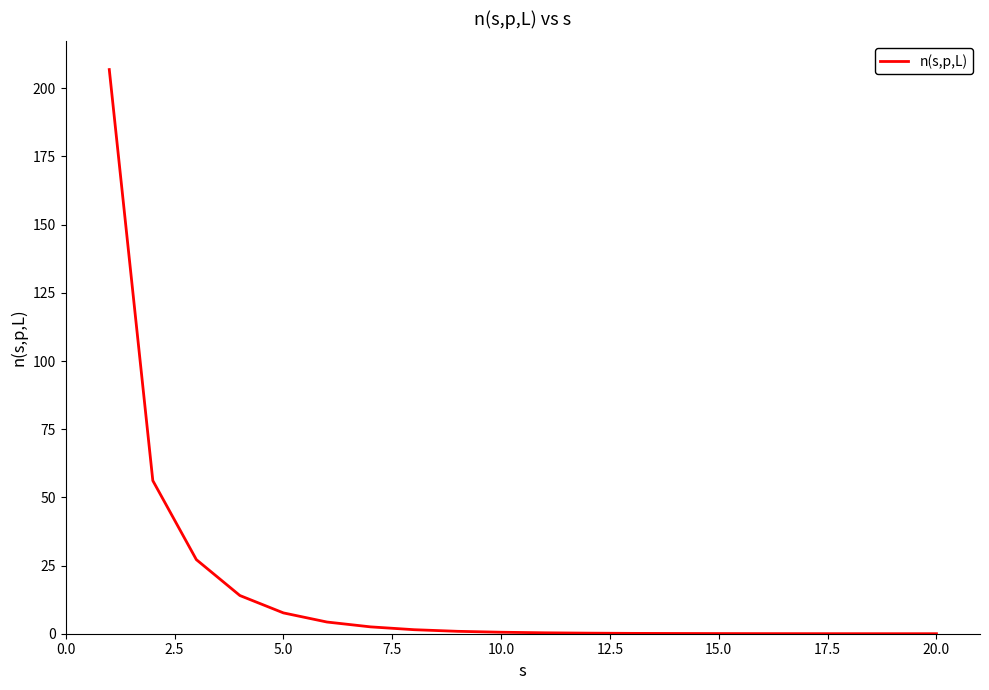

What is the difference between the maximum and minimum values?

206.9